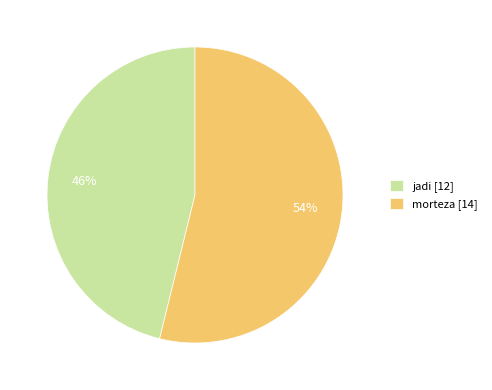

Between morteza [14] and jadi [12], which is larger?

morteza [14]